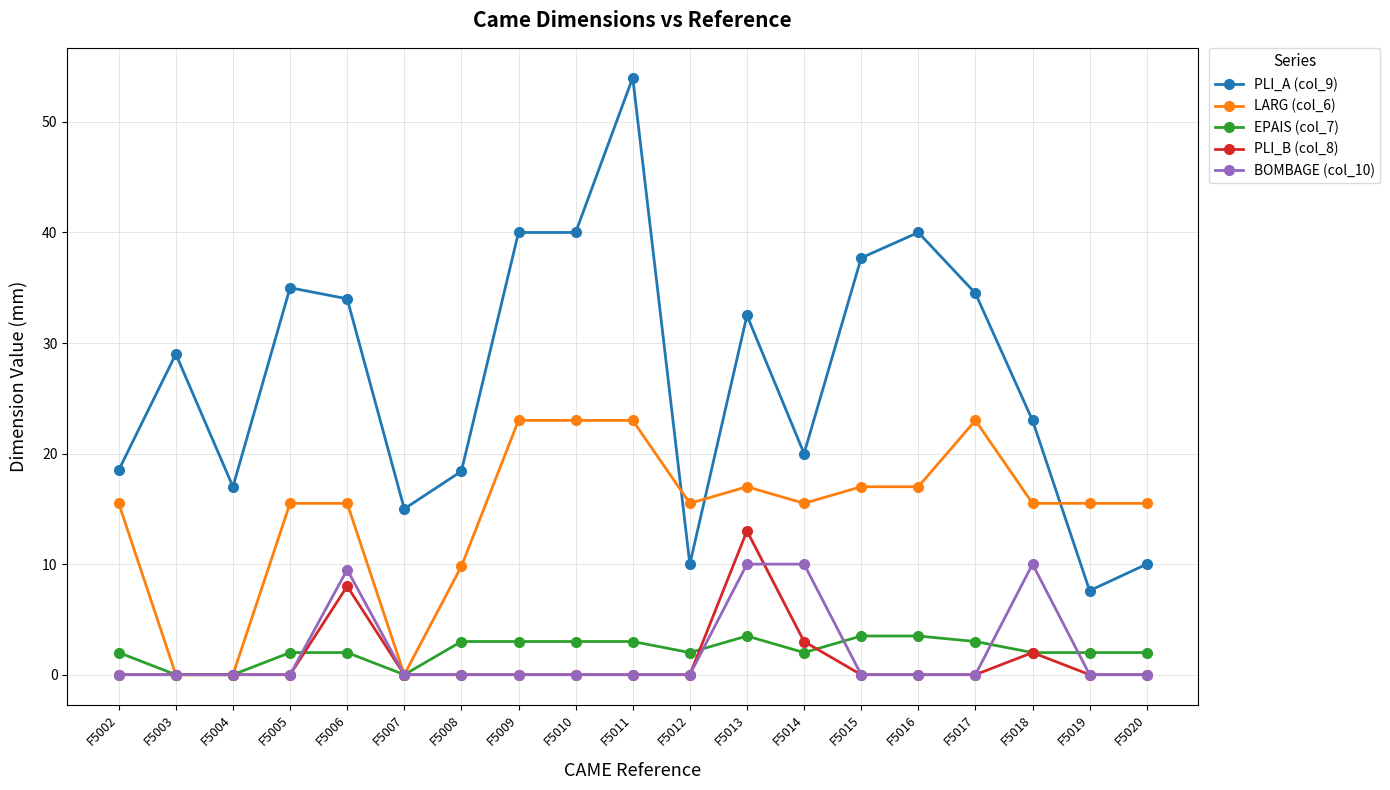

At which label is LARG (col_6) closest to 11?

F5008